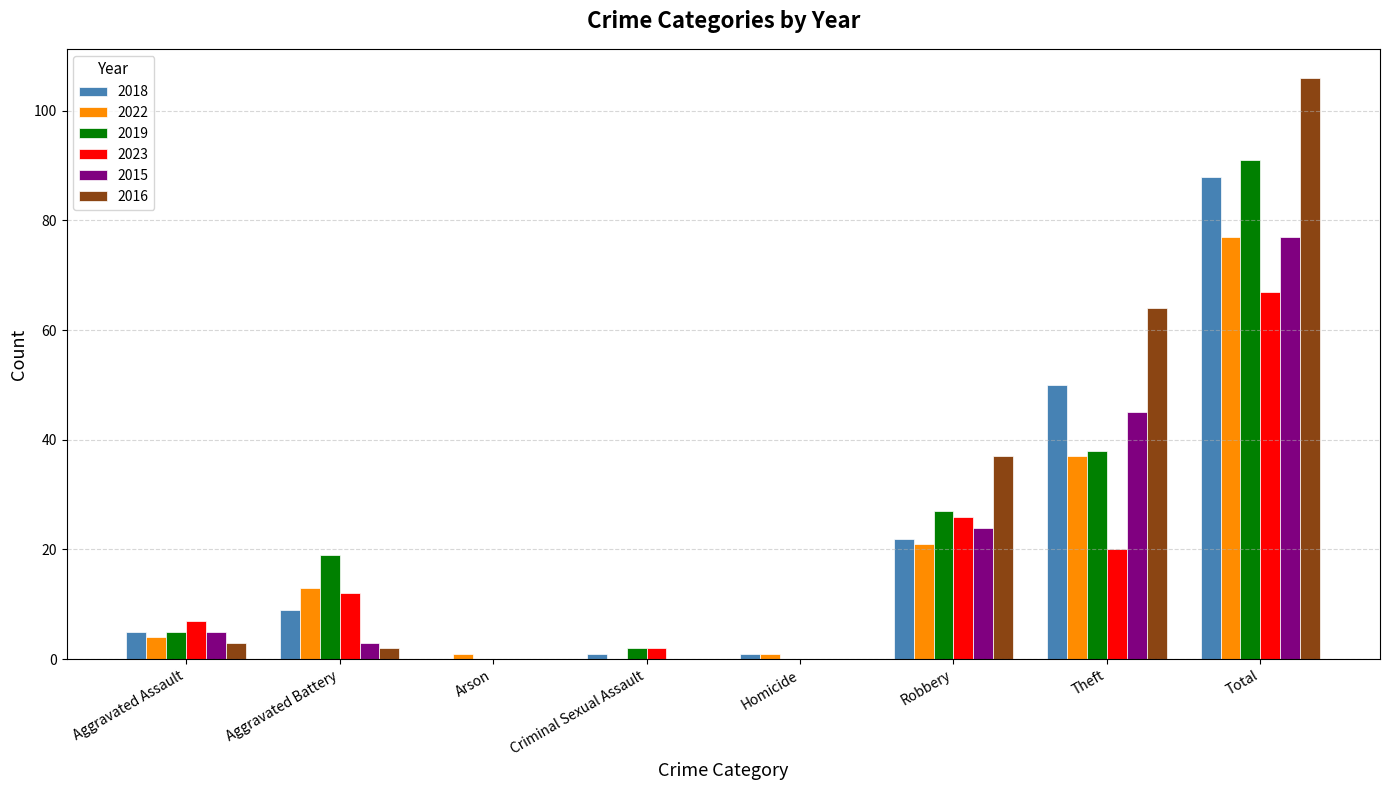

The value of 2016 at Criminal Sexual Assault is -70. True or false?

False